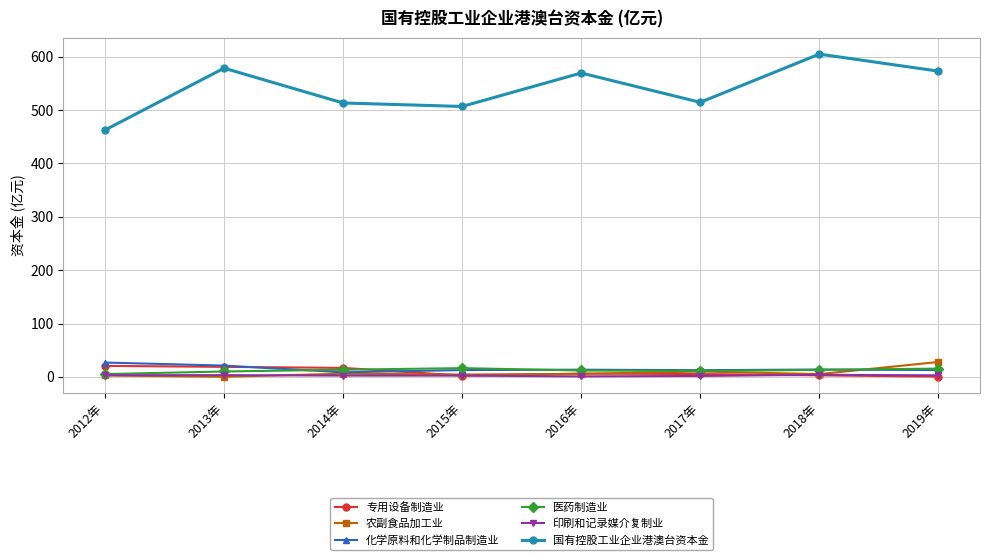

Is the value of 国有控股工业企业港澳台资本金 at 2012年 greater than the value of 化学原料和化学制品制造业 at 2019年?

Yes